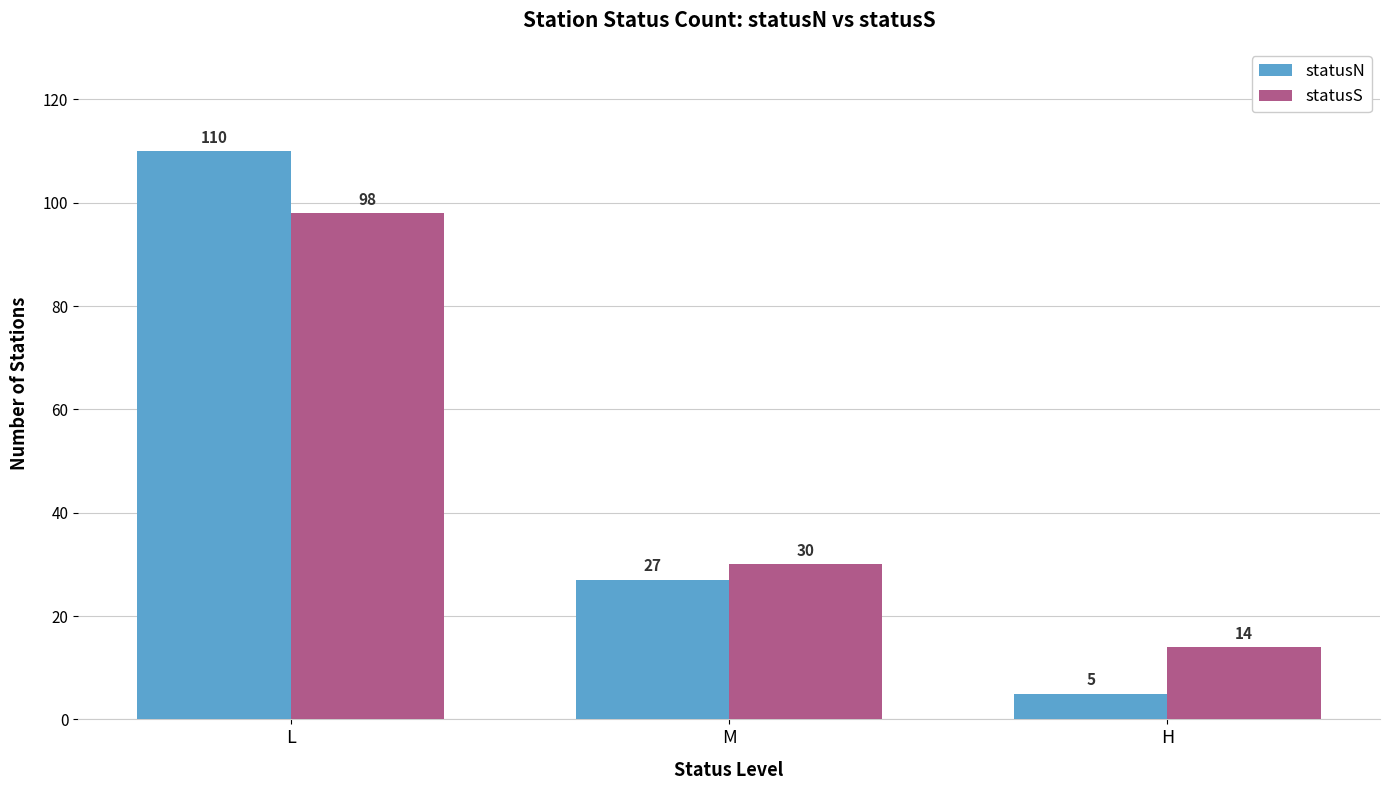

Which series has the largest range (max minus min)?

statusN